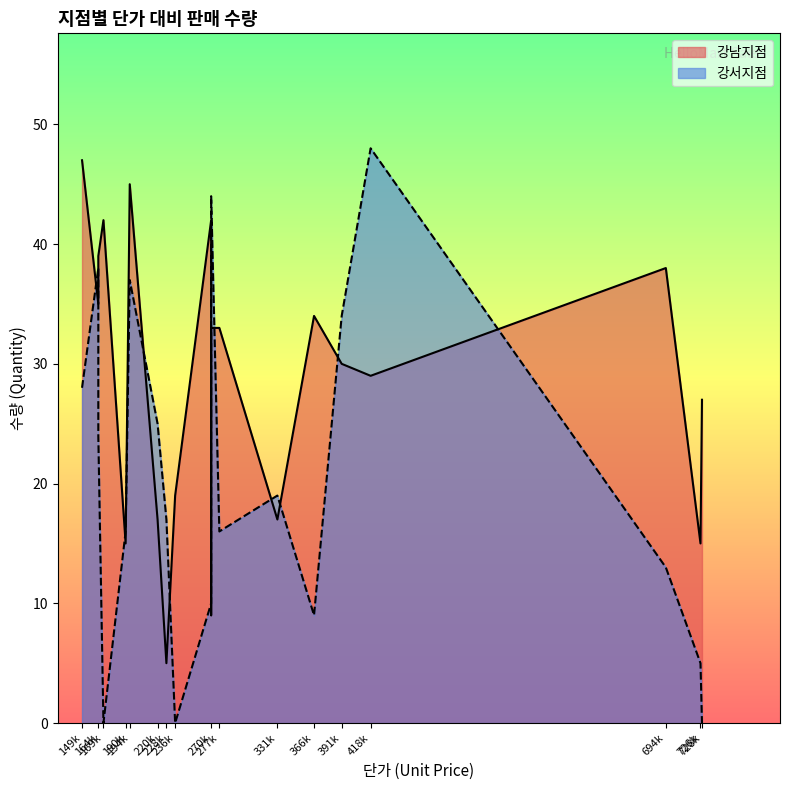

What are all the series names shown in the legend?

강남지점, 강서지점